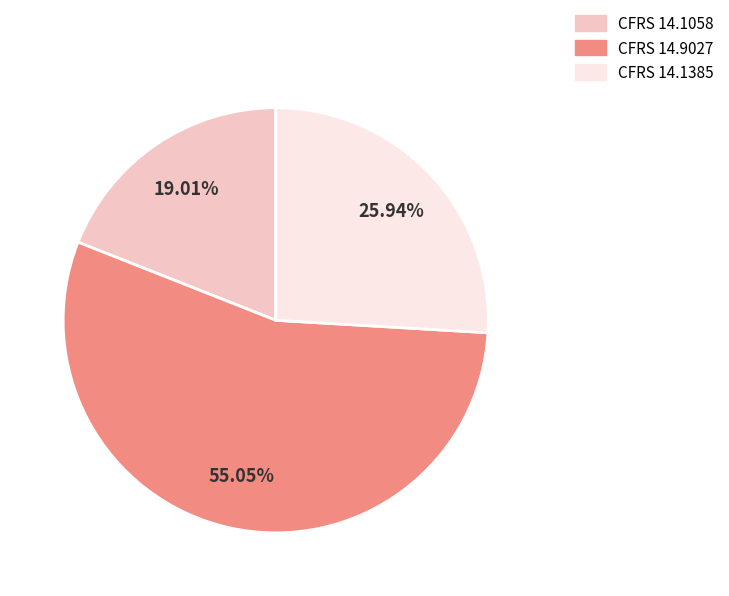

What is the largest slice in the pie chart?

CFRS 14.9027